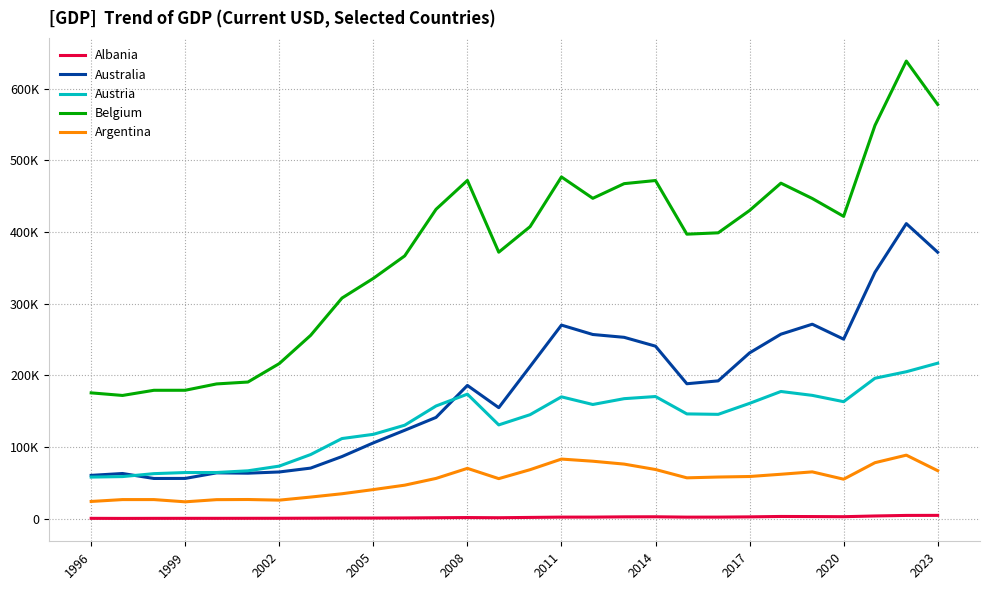

Is this an area chart (filled region under the line)?

No